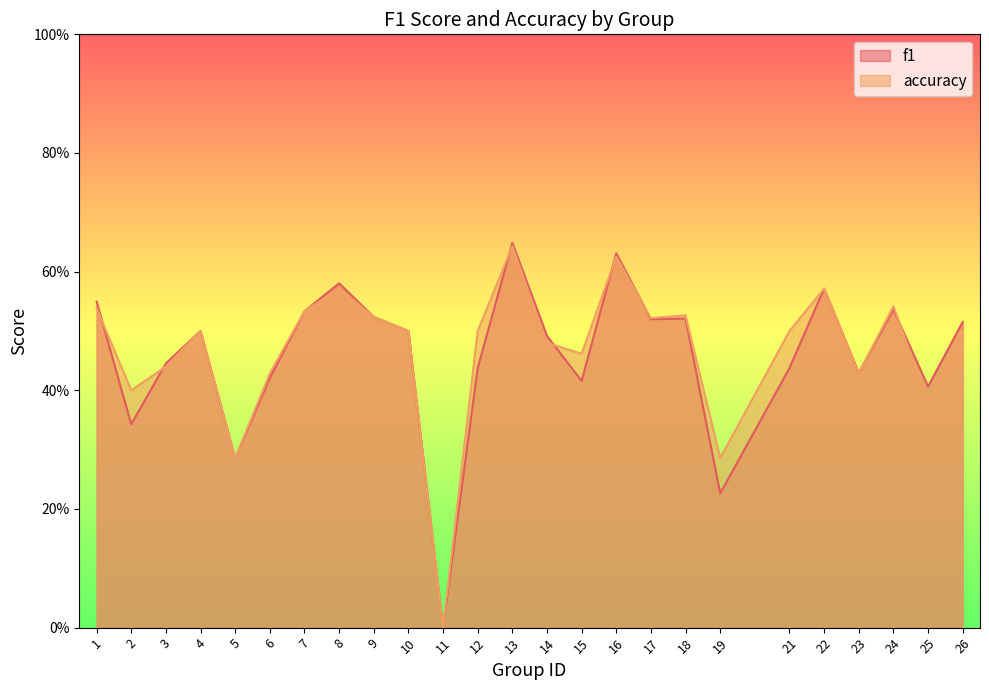

Which series has the largest range (max minus min)?

f1